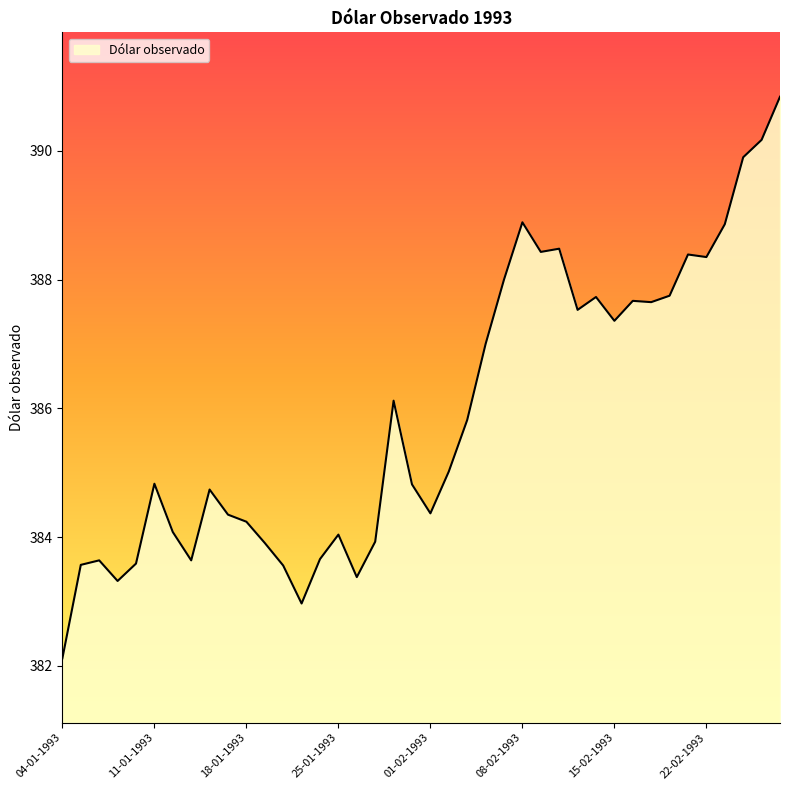

Count the number of categories in the chart.

40